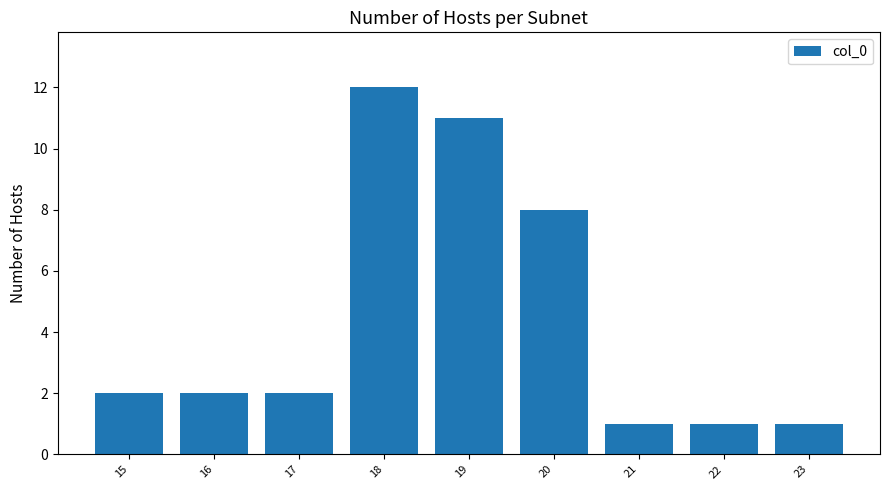

What is the sum of all values?

40